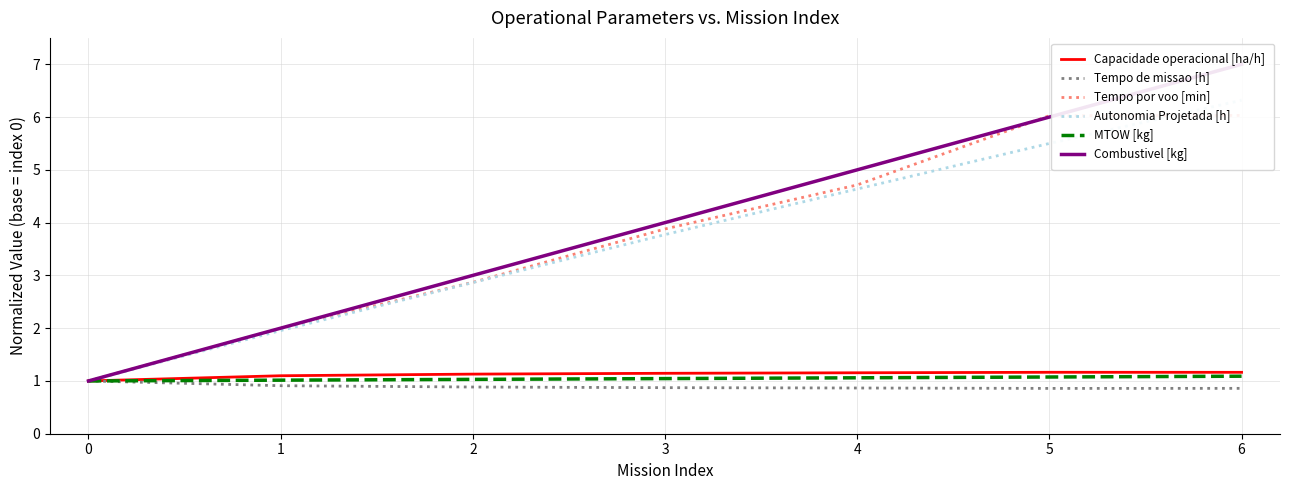

True or false: Autonomia Projetada [h] and Capacidade operacional [ha/h] cross at least once.

False